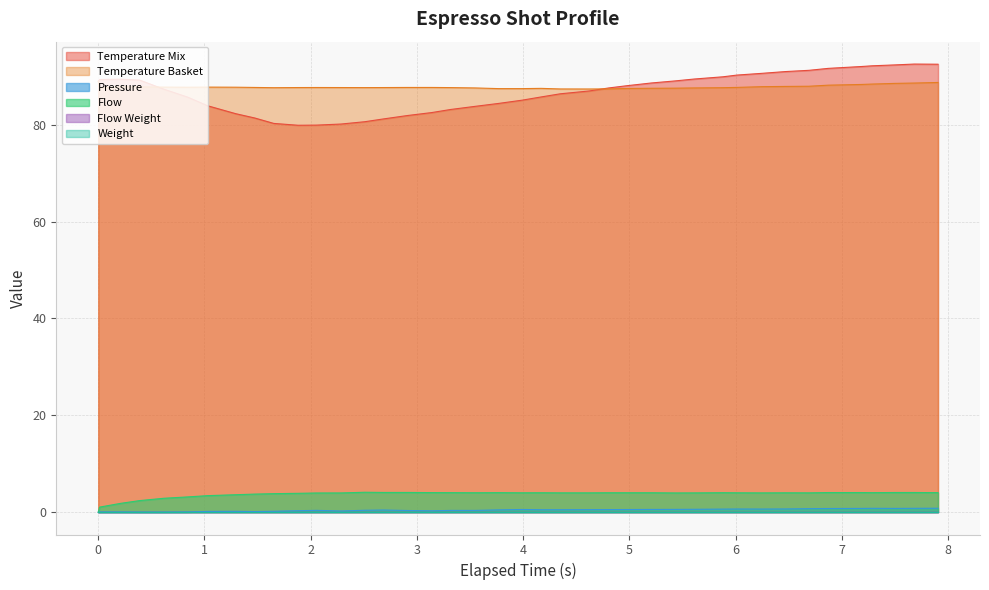

Is it true that espresso_temperature_mix equals 85.1 at 3.99?

True